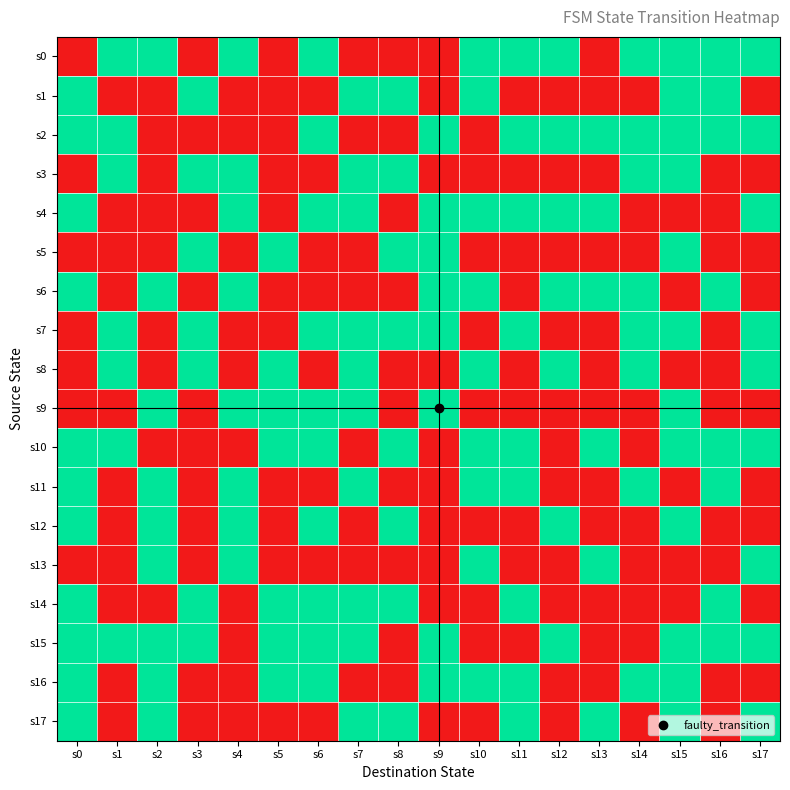

Count the number of data series in this chart.

18